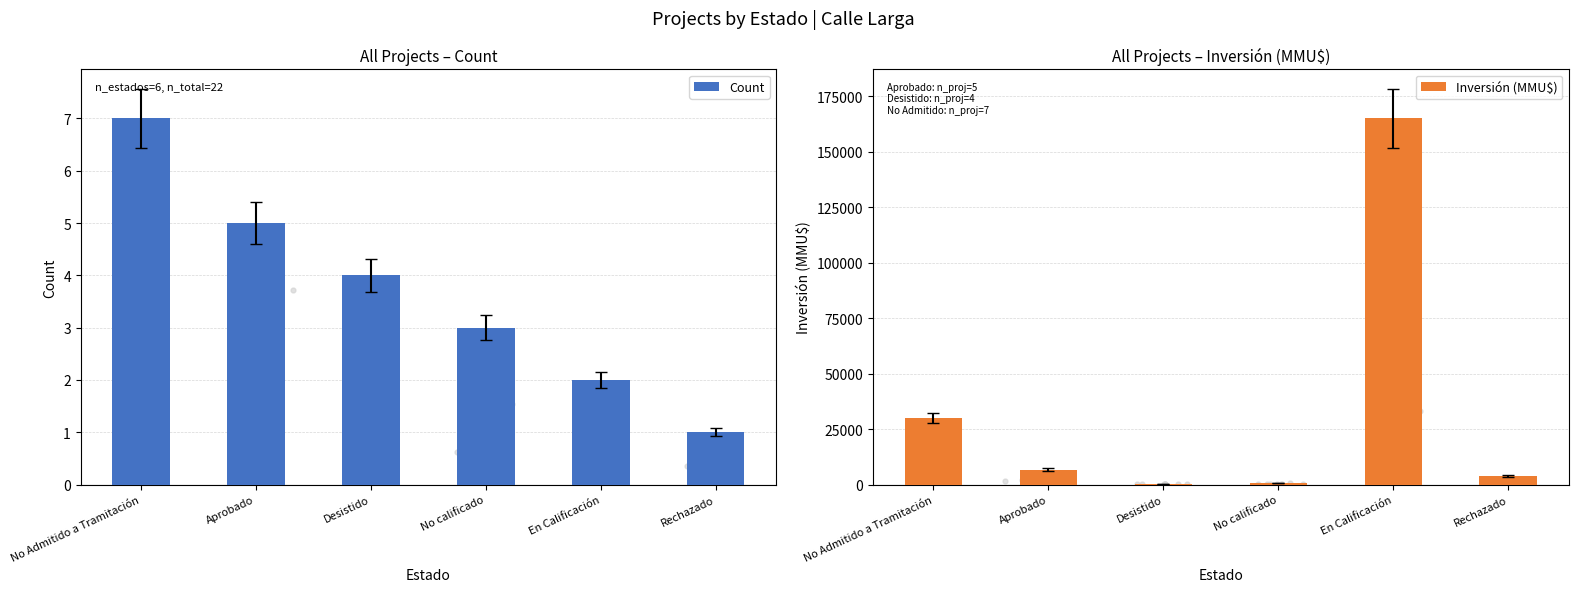

Is the value of Inversión (MMU$) at Desistido greater than the value of Count at Aprobado?

Yes